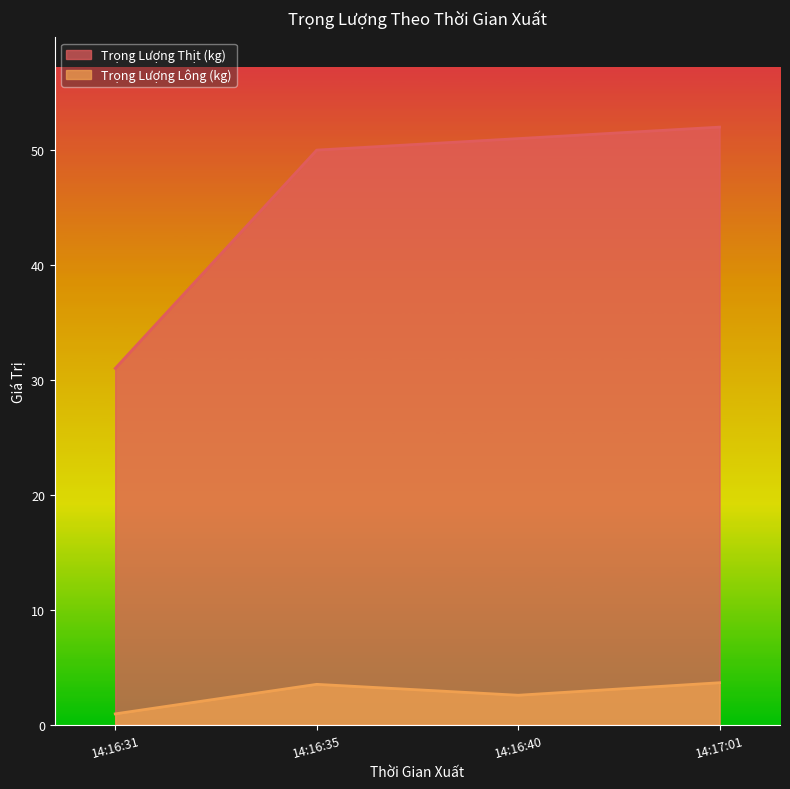

The value of Trọng Lượng Thịt (kg) at 14:17:01 is 77.3. True or false?

False